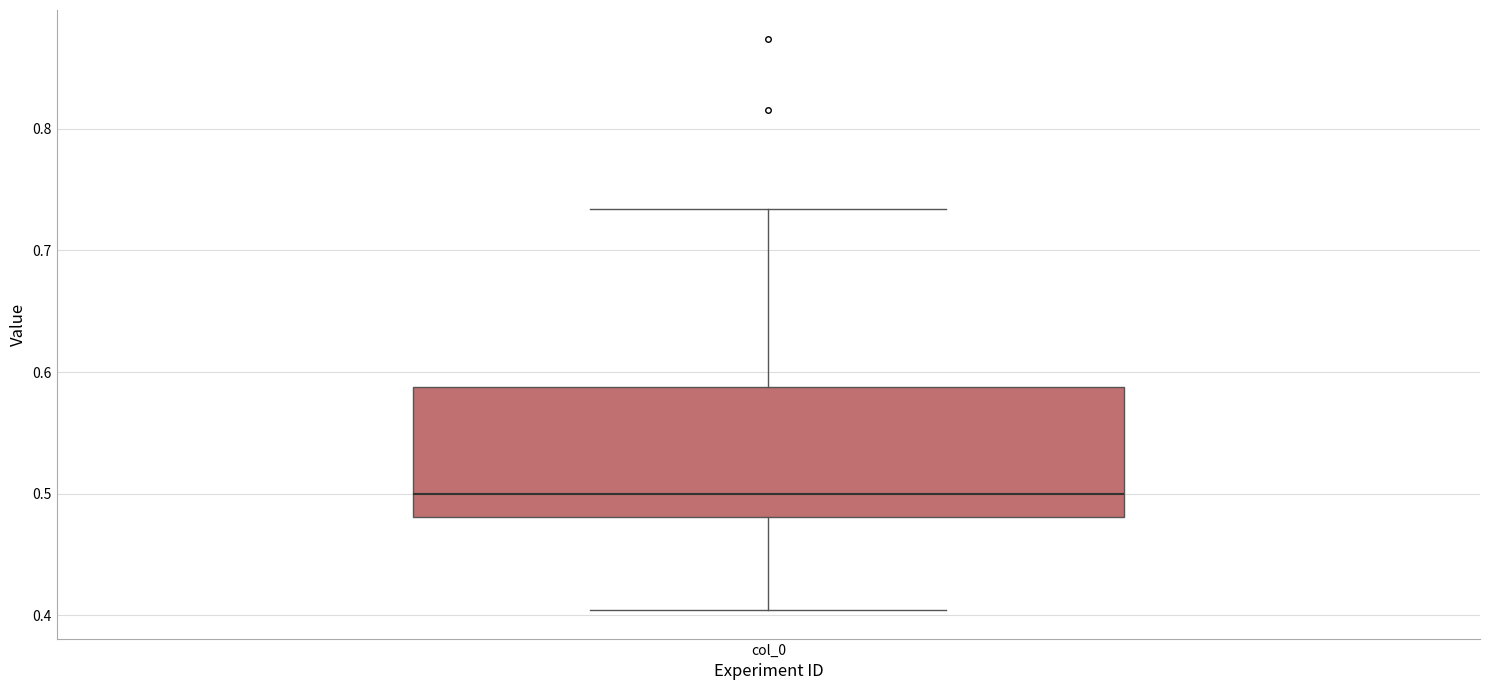

Where is the lower edge of the box for col_0 on the y-axis? The values are not printed on the chart, so give them approximately, as read against the axis.

0.48